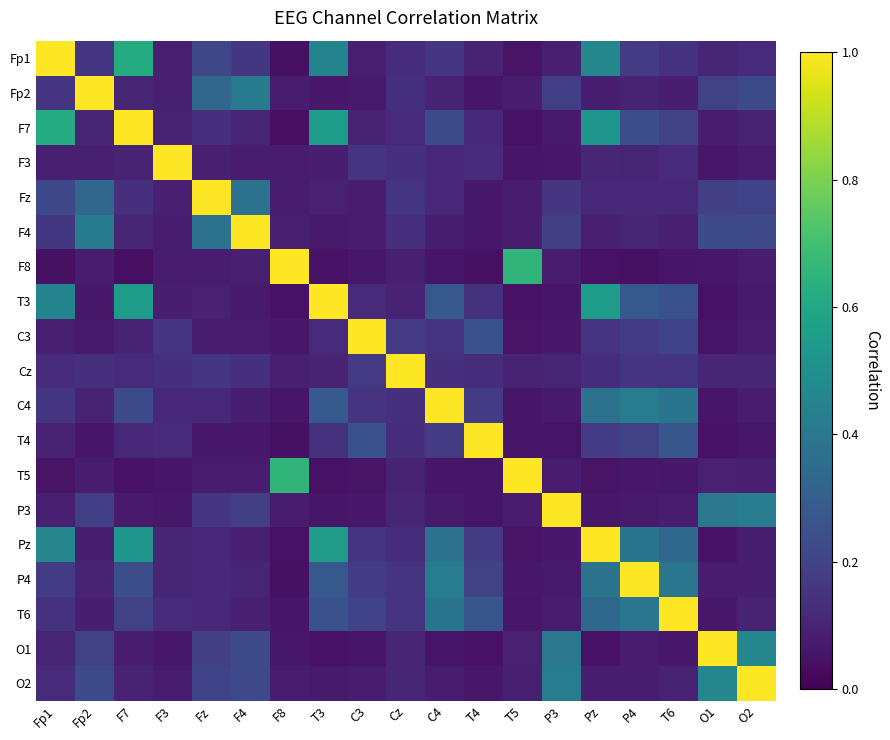

Rank the series by their maximum value, from lowest to highest.

Fp1, Fp2, F7, F3, Fz, F4, F8, T3, C3, Cz, C4, T4, T5, P3, Pz, P4, T6, O1, O2